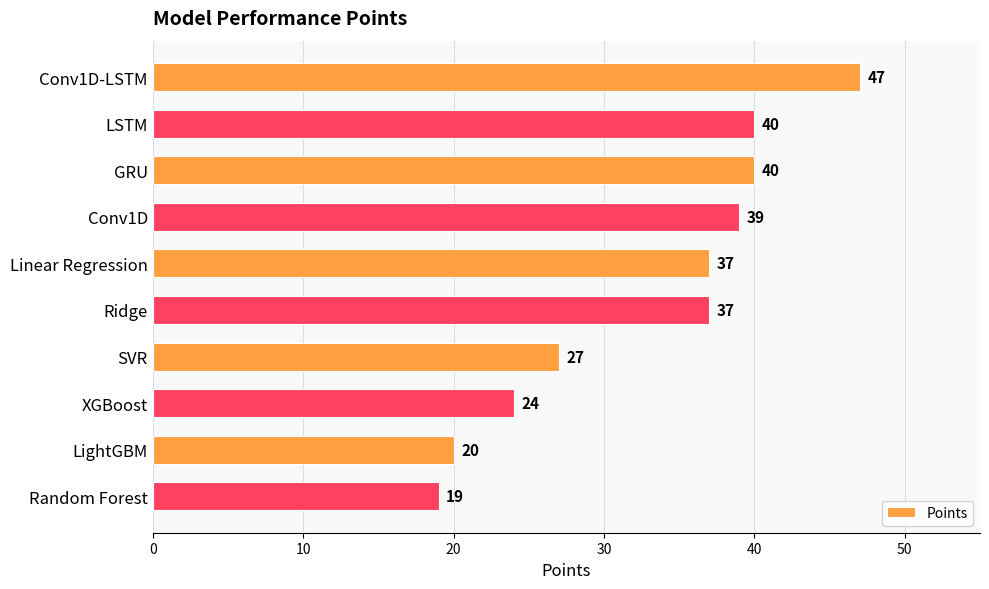

Is it true that the value at Random Forest is 19?

True